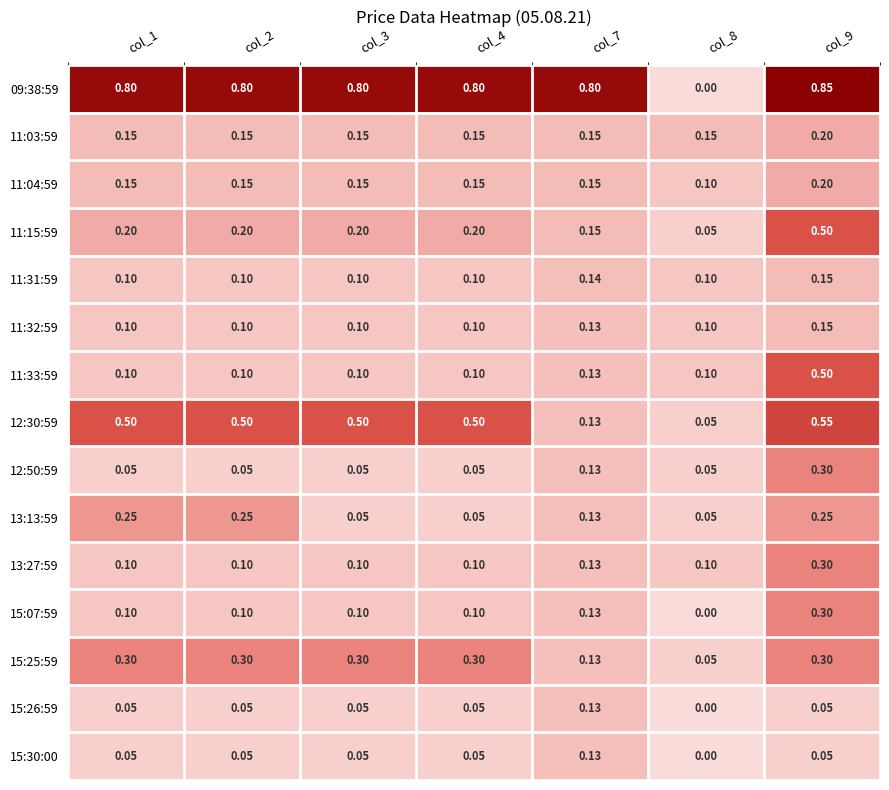

Is the value of 11:33:59 at col_7 greater than the value of 15:30:00 at col_2?

Yes